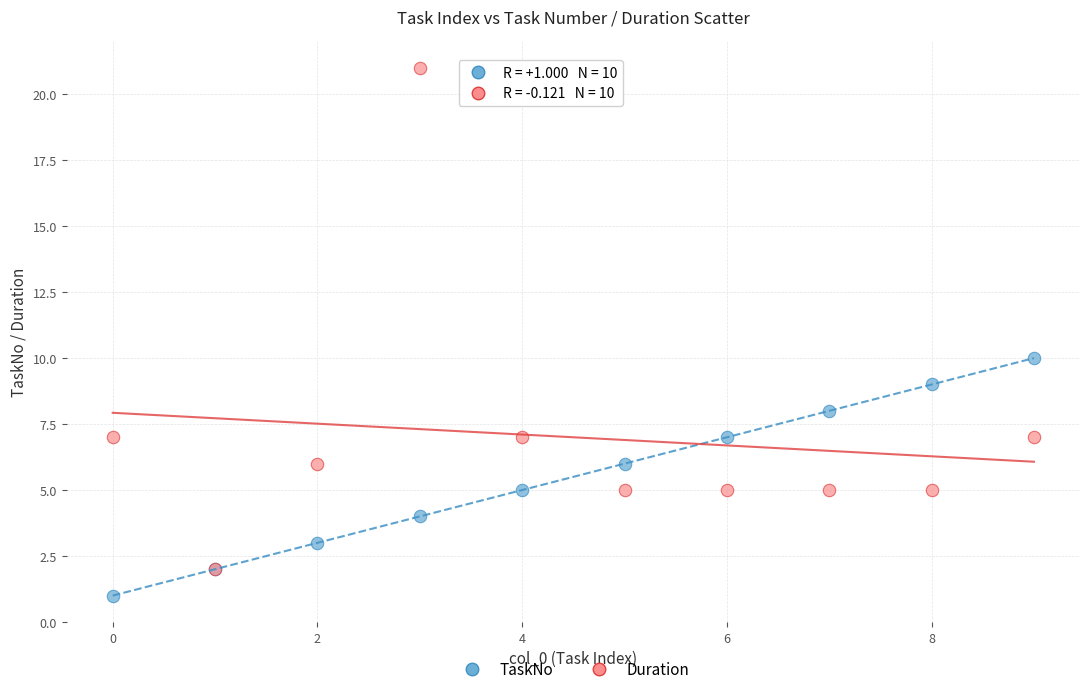

Which series reaches the maximum Y coordinate?

Duration